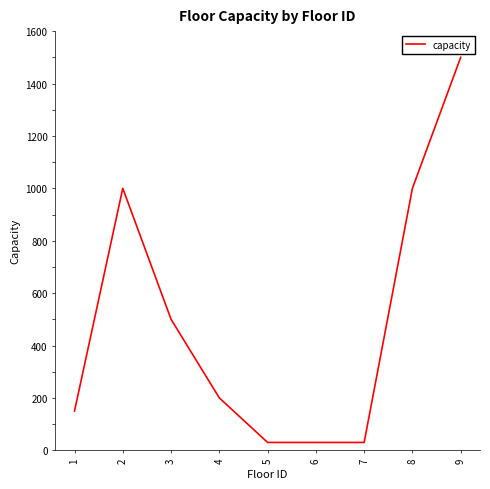

What is the maximum value shown in the chart?

1500